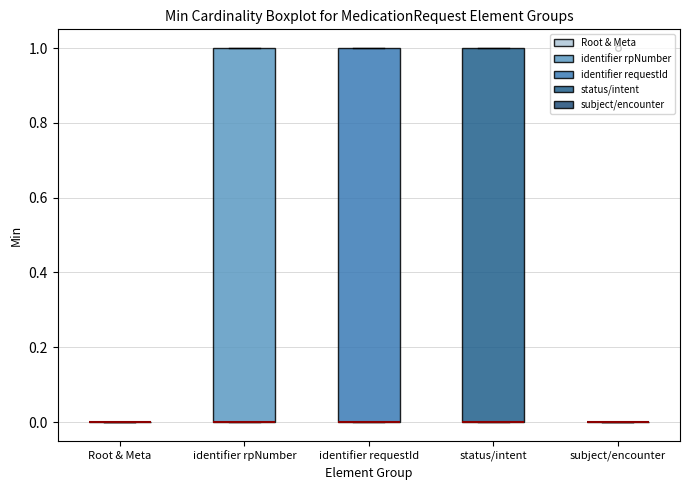

Where is the lower edge of the box for identifier requestId on the y-axis? The values are not printed on the chart, so give them approximately, as read against the axis.

0